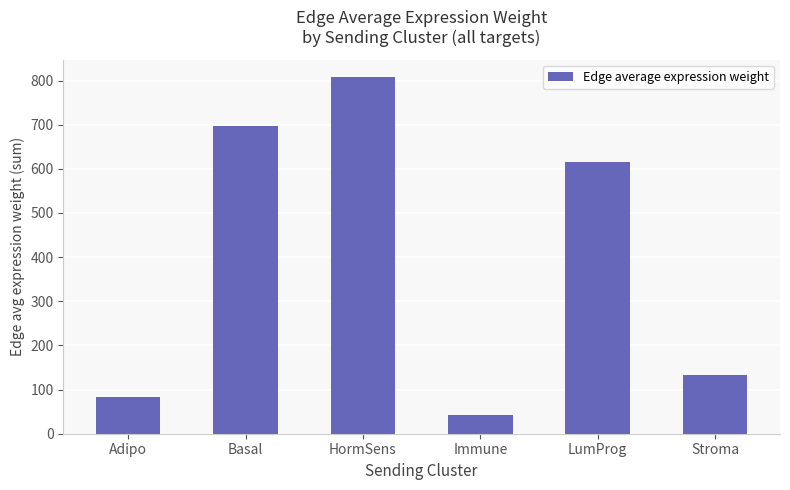

List the labels in order of value, largest first.

HormSens, Basal, LumProg, Stroma, Adipo, Immune